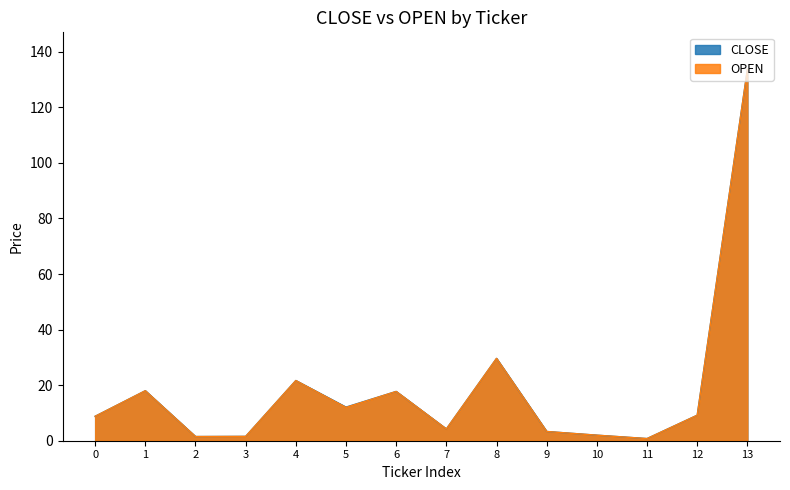

What is the average value of the OPEN series?

18.9